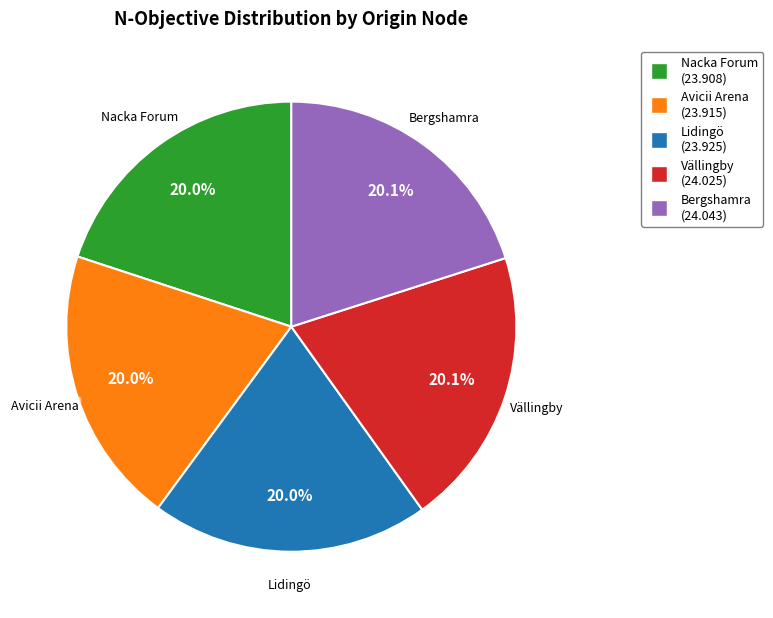

Combined, what portion of the pie is Vällingby and Nacka Forum?

40.0%